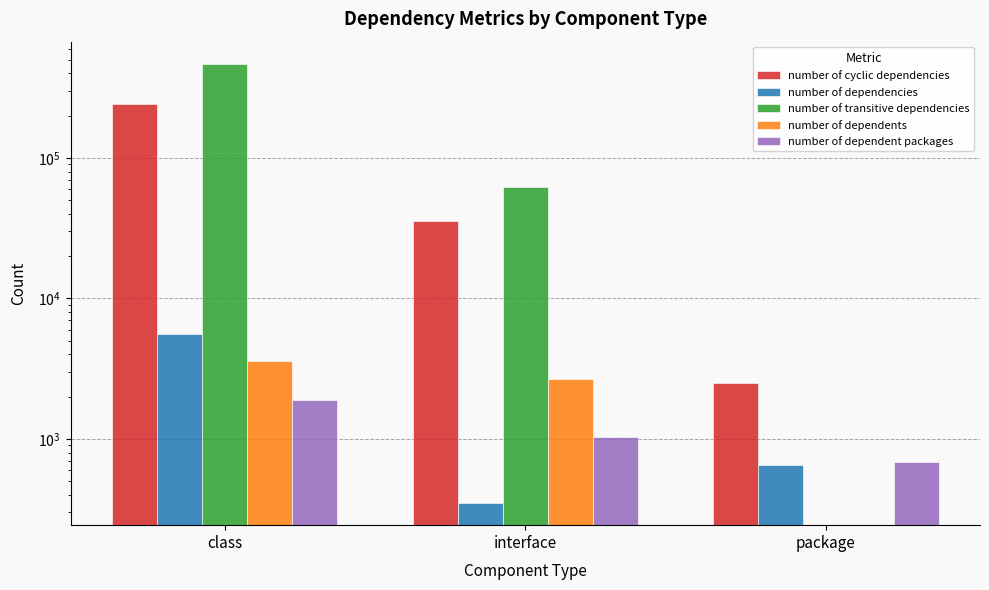

Is it true that number of cyclic dependencies equals 2510 at package?

True